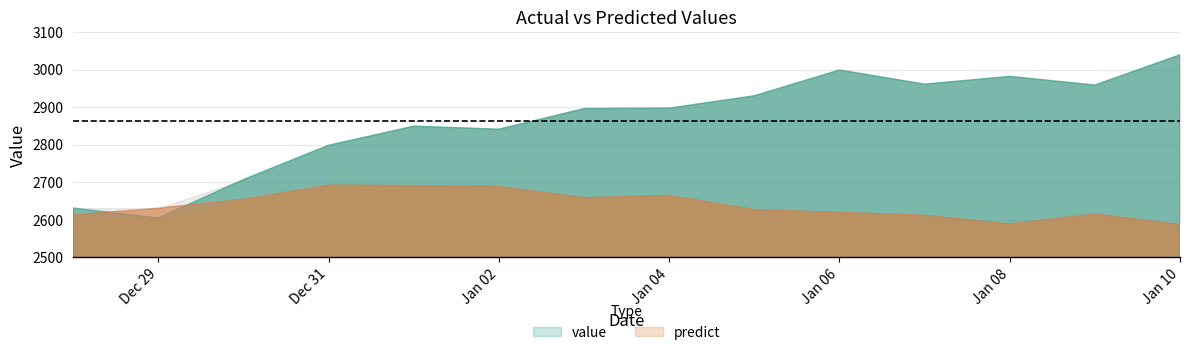

Between 2013-12-31 and 2014-01-07, which series saw the biggest shift?

value